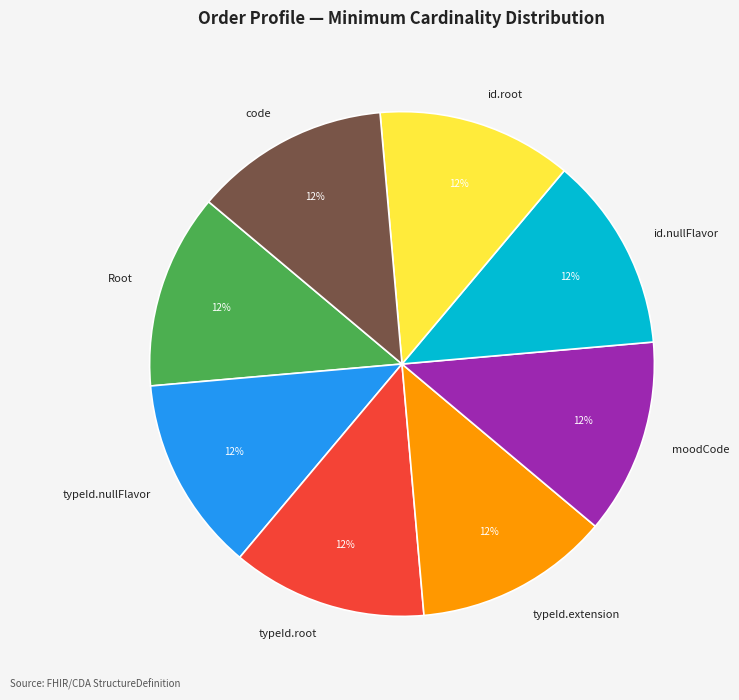

True or false: code accounts for 13% of the total.

True